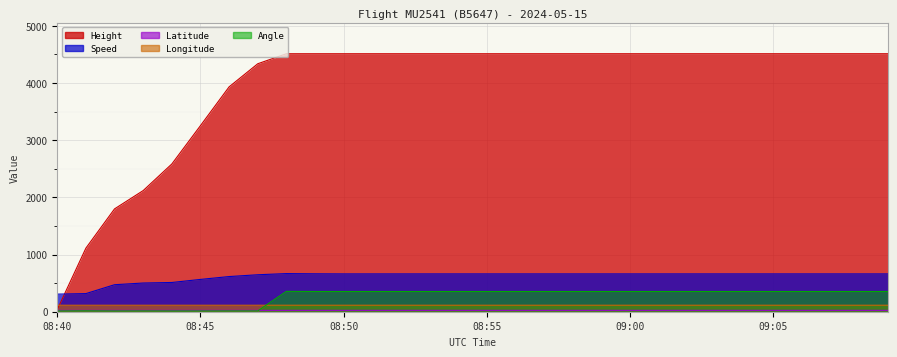

Which series changed the most between 08:58 and 09:00?

Height